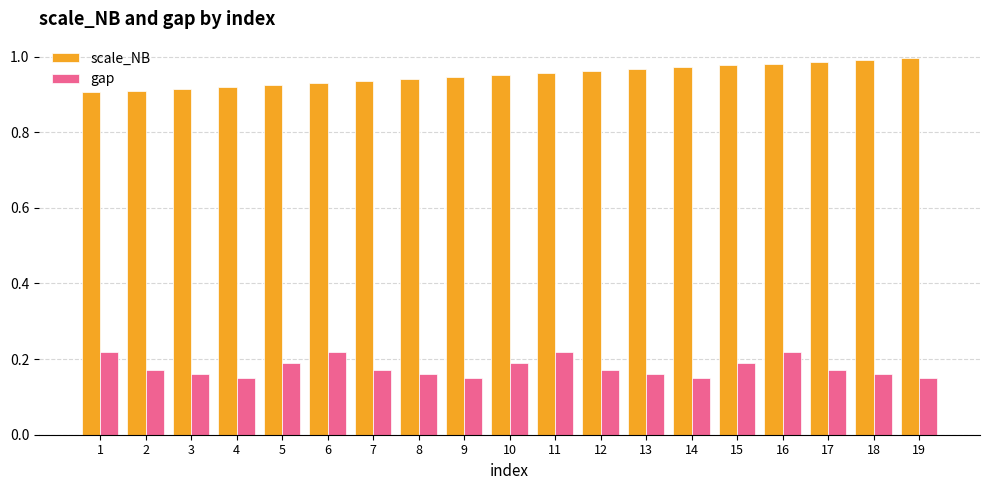

The value of gap at 17 is 0.2. True or false?

True